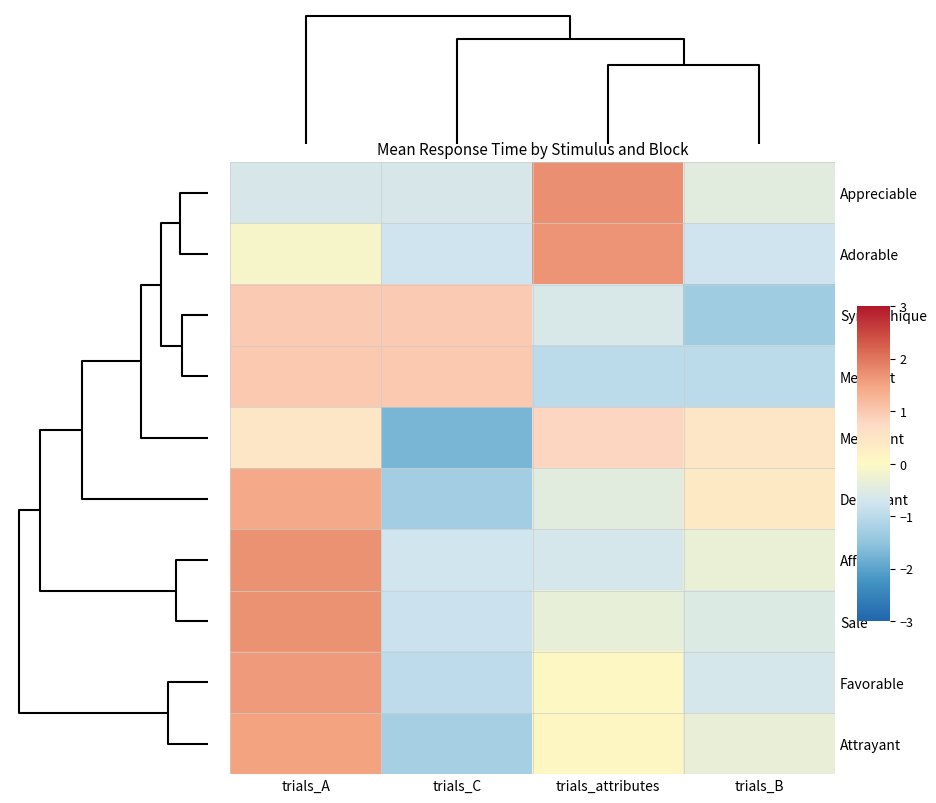

Reading left to right, transcribe all the data shown in this chart.

Appreciable: trials_A=-0.6	trials_C=-0.6	trials_attributes=1.7	trials_B=-0.5
Adorable: trials_A=-0.1	trials_C=-0.8	trials_attributes=1.7	trials_B=-0.8
Sympathique: trials_A=1.0	trials_C=1.0	trials_attributes=-0.6	trials_B=-1.3
Mechant: trials_A=1.0	trials_C=1.0	trials_attributes=-1.0	trials_B=-1.0
Meprisant: trials_A=0.5	trials_C=-1.7	trials_attributes=0.8	trials_B=0.5
Degoutant: trials_A=1.4	trials_C=-1.3	trials_attributes=-0.5	trials_B=0.4
Affreux: trials_A=1.7	trials_C=-0.7	trials_attributes=-0.7	trials_B=-0.3
Sale: trials_A=1.7	trials_C=-0.8	trials_attributes=-0.4	trials_B=-0.5
Favorable: trials_A=1.6	trials_C=-1.0	trials_attributes=0.0	trials_B=-0.7
Attrayant: trials_A=1.5	trials_C=-1.2	trials_attributes=0.1	trials_B=-0.3